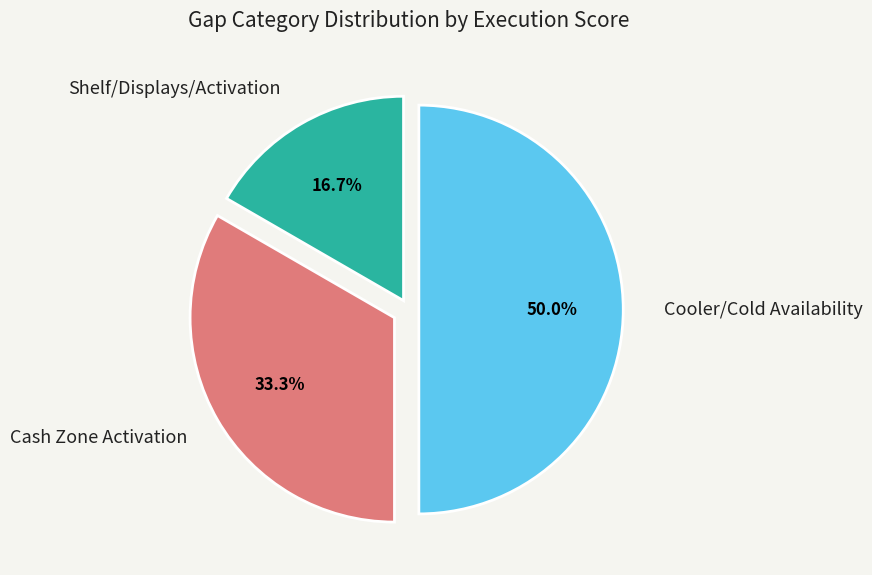

How many slices are in this pie chart?

3